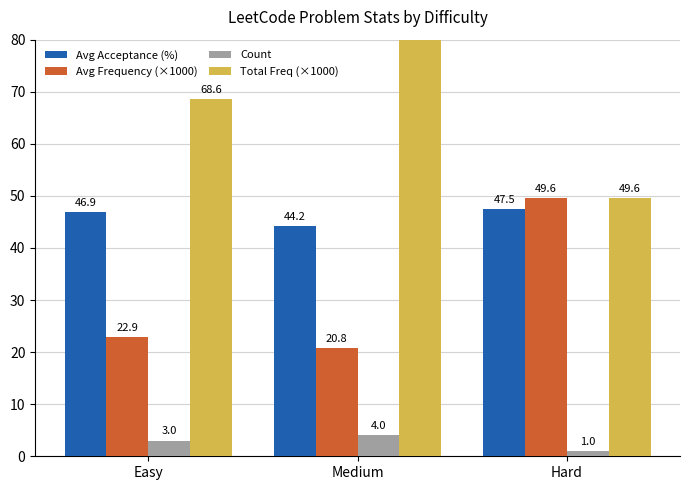

Reading left to right, list all the values displayed in this chart.

Avg Acceptance (%): Easy=46.9	Medium=44.2	Hard=47.5
Avg Frequency (×1000): Easy=22.9	Medium=20.8	Hard=49.6
Count: Easy=3.0	Medium=4.0	Hard=1.0
Total Freq (×1000): Easy=68.6	Medium=85.3	Hard=49.6